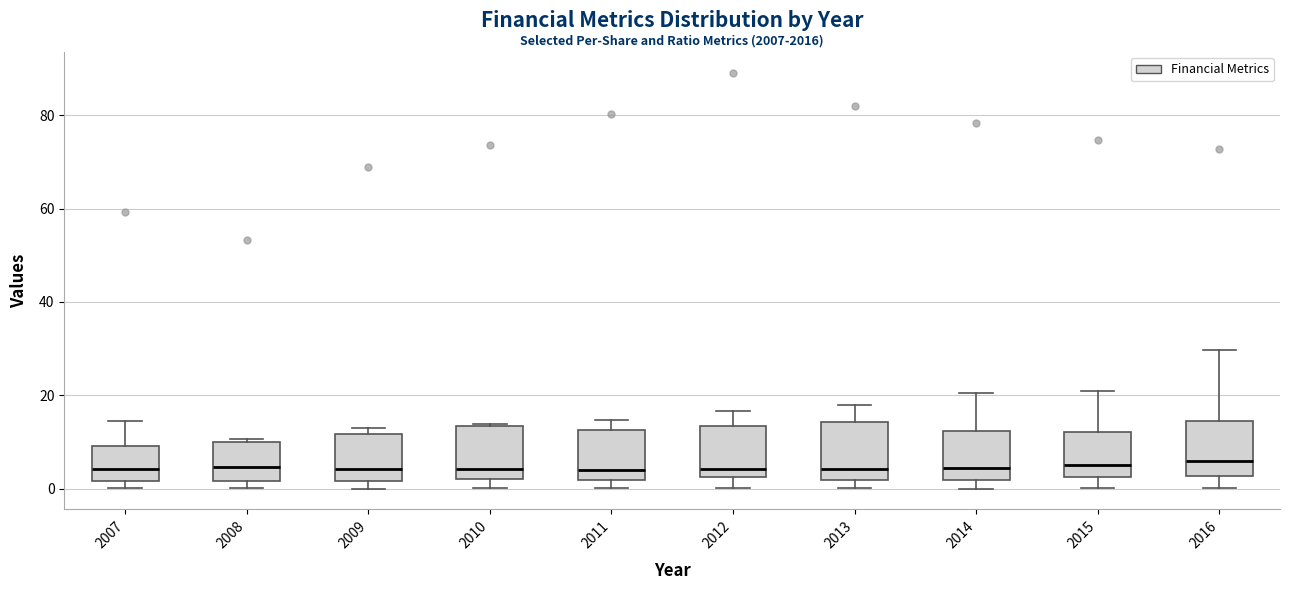

Where is the upper edge of the box at x = 2010 on the y-axis? The values are not printed on the chart, so give them approximately, as read against the axis.

14